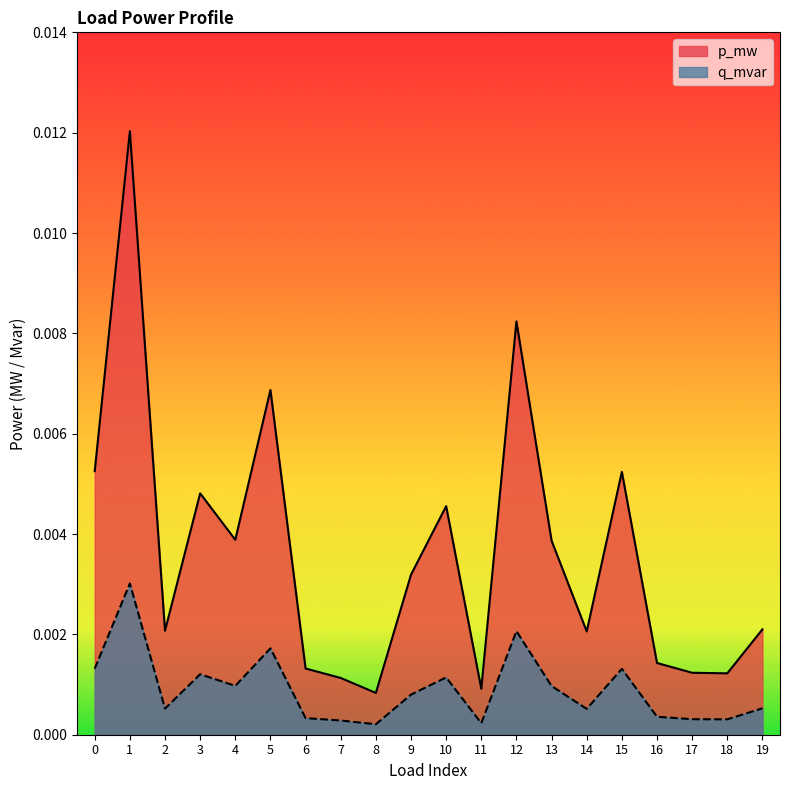

How many data points does each series have?

20